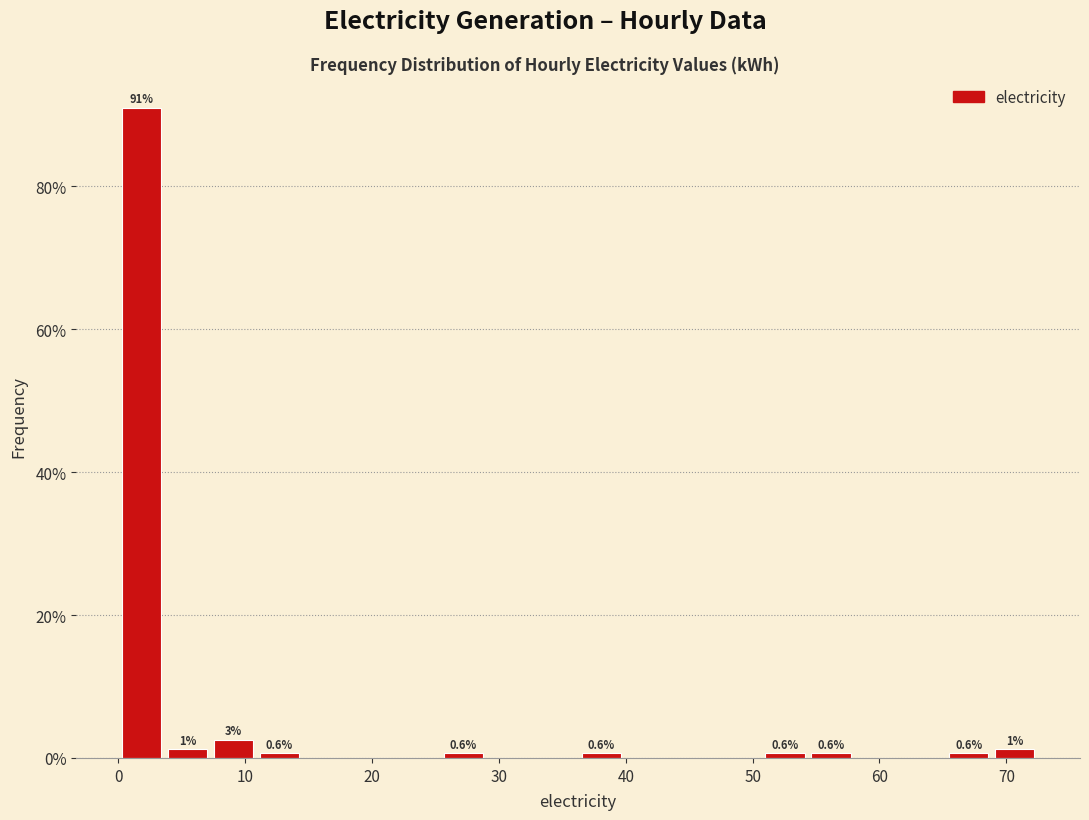

Around what value on the x-axis is the tallest bar? Give the approximate position of its centre, as read against the axis.

2